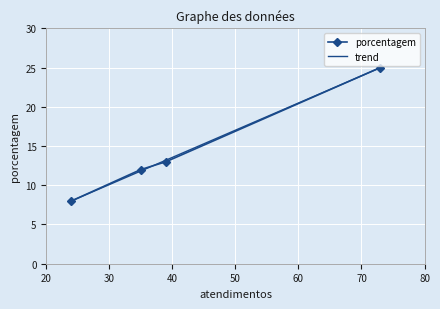

What is the minimum value for trend?

8.0